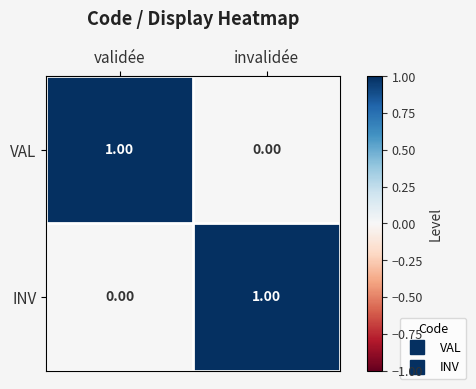

How many distinct data groups are displayed?

2